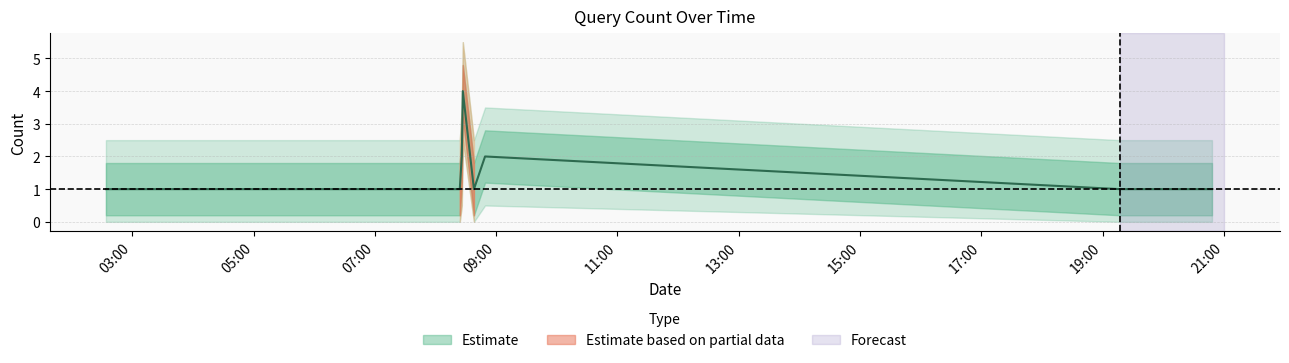

What is the smallest value displayed?

1